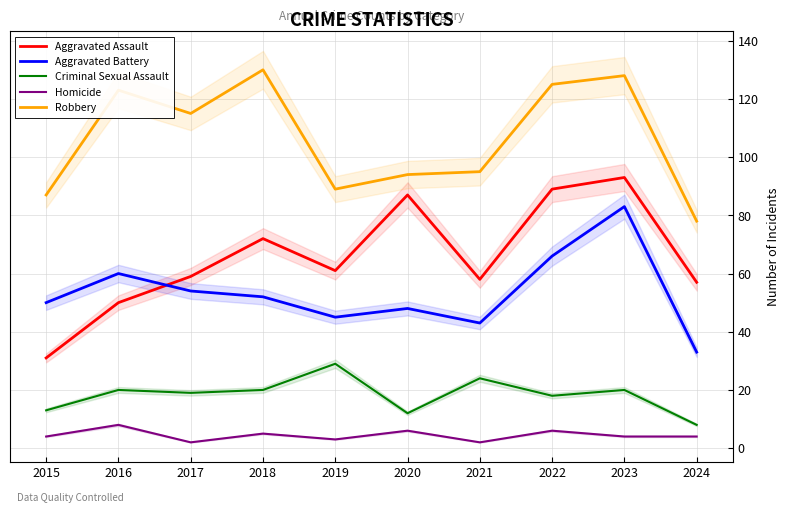

Reading right to left, extract all data points from this chart.

Aggravated Assault: 57	93	89	58	87	61	72	59	50	31
Aggravated Battery: 33	83	66	43	48	45	52	54	60	50
Criminal Sexual Assault: 8	20	18	24	12	29	20	19	20	13
Homicide: 4	4	6	2	6	3	5	2	8	4
Robbery: 78	128	125	95	94	89	130	115	123	87